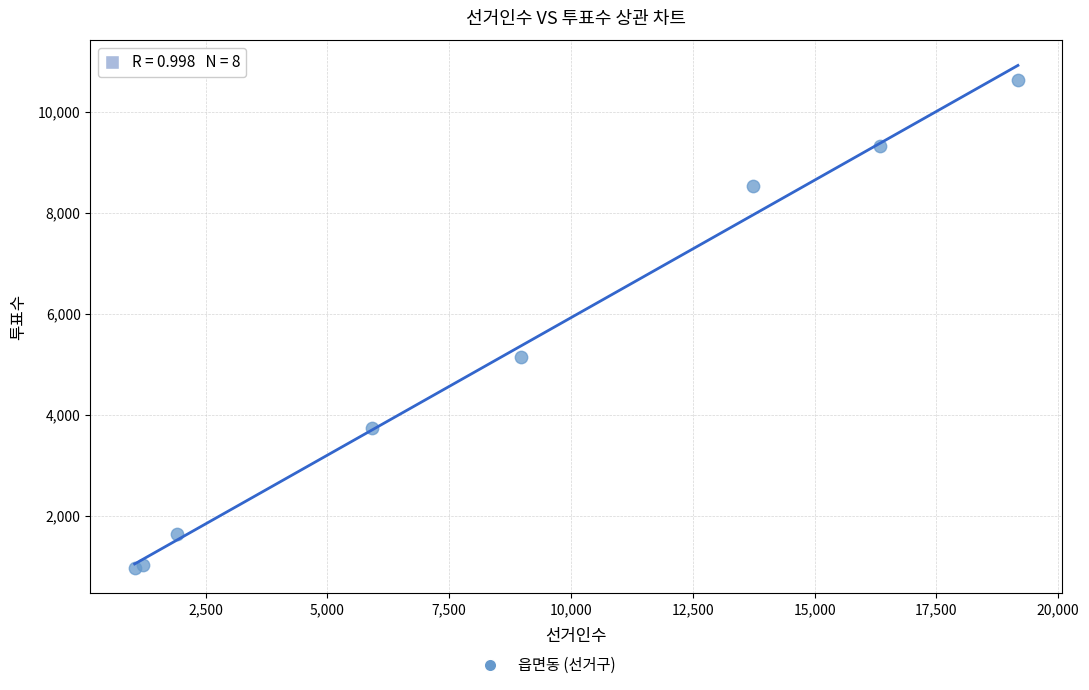

What Y value in the scatter plot is closest to 5802?

5145